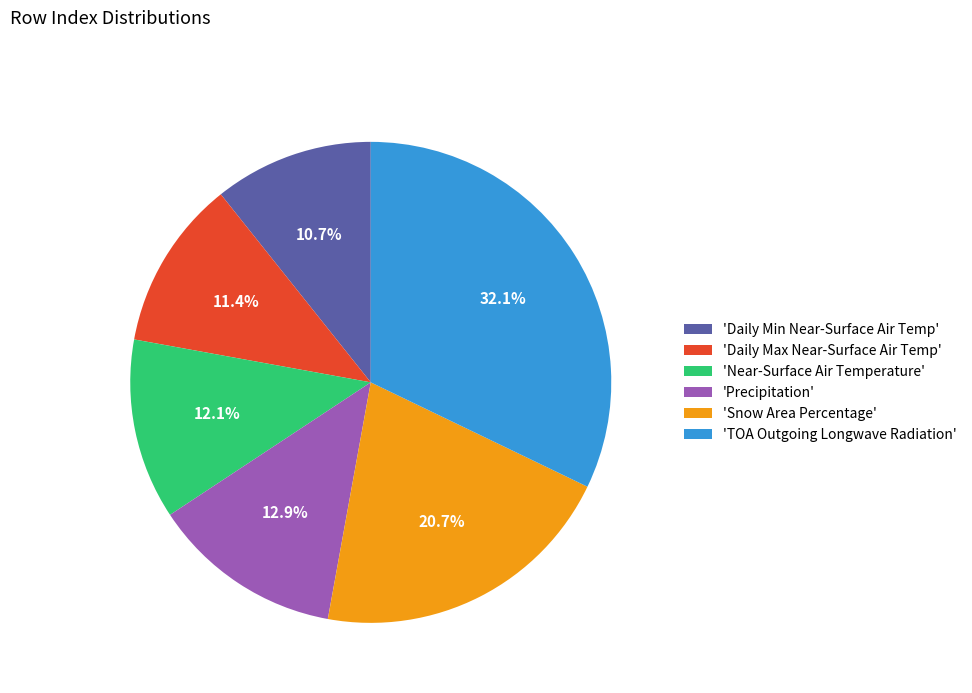

Combined, do 'Precipitation' and 'TOA Outgoing Longwave Radiation' account for over 50%?

No